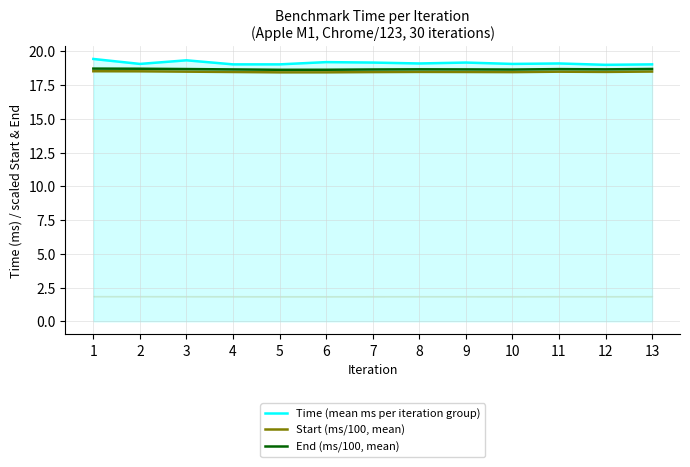

What is the spread (max minus min) of values at 13?

0.5